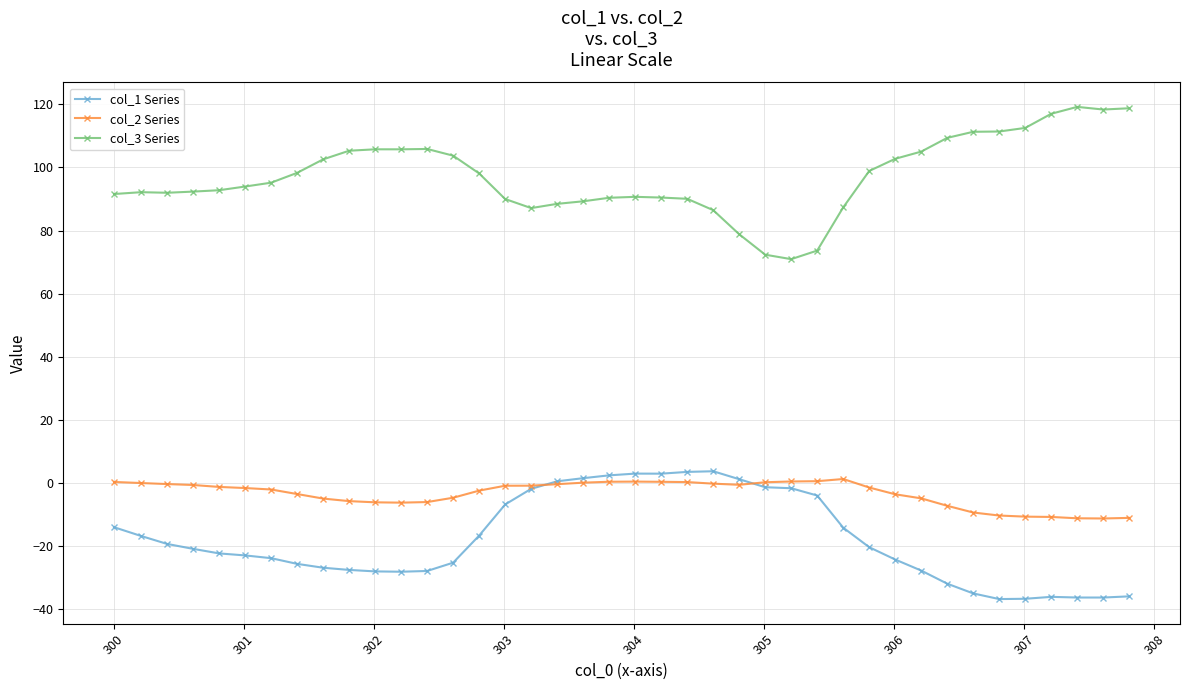

Which series has the largest total across all categories?

col_3 Series